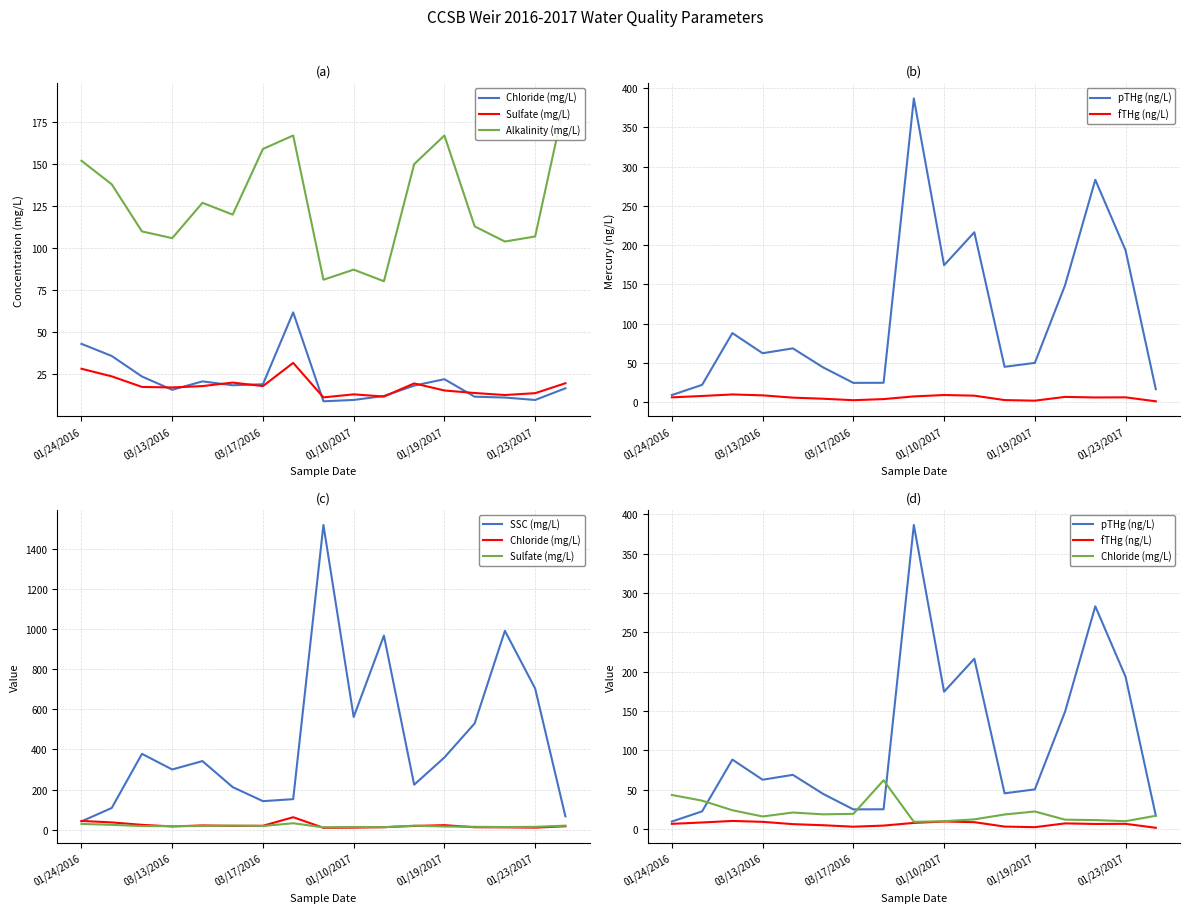

Is the value of SSC (mg/L) at 11 greater than the value of Chloride (mg/L) at 15?

Yes